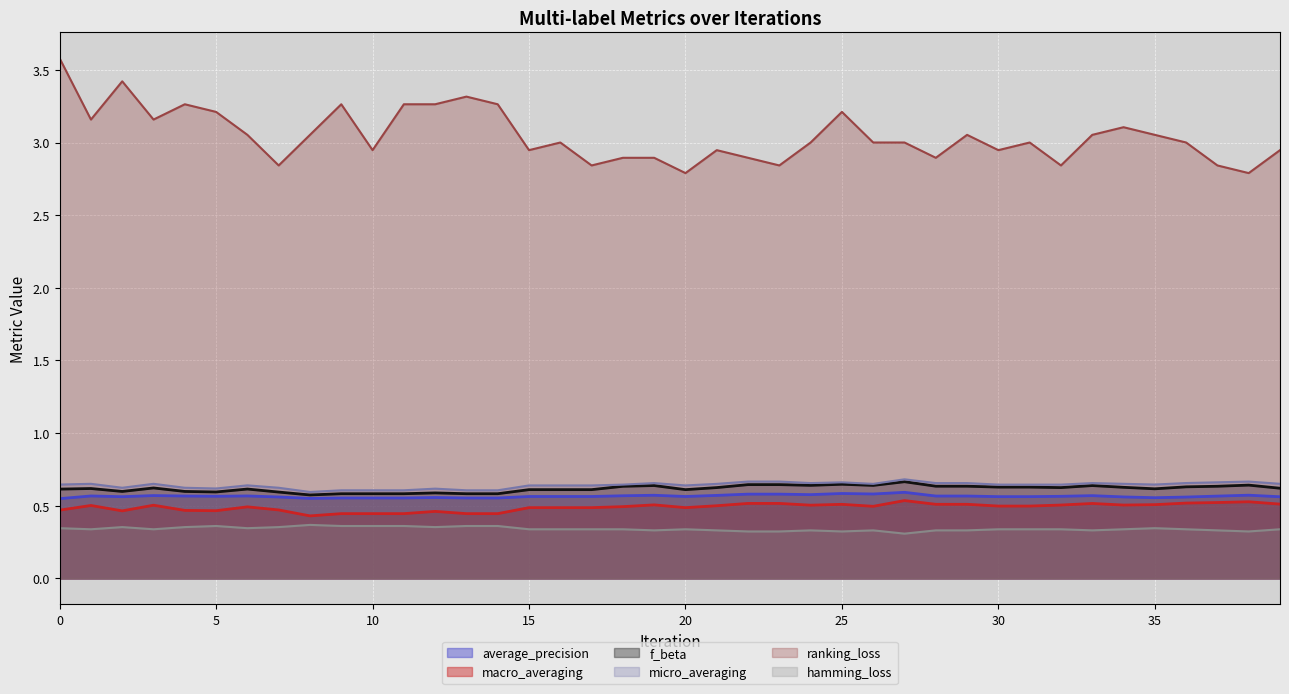

Which series has the largest total across all categories?

ranking_loss